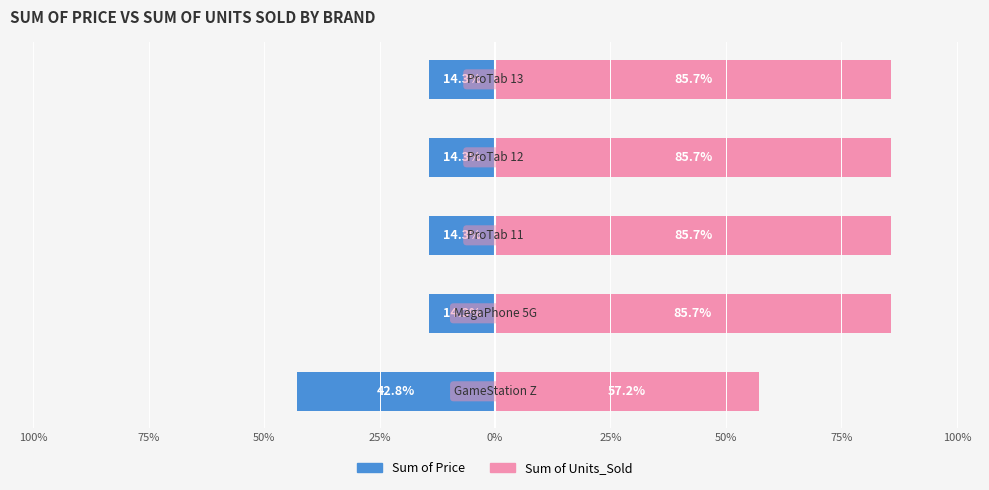

The value of Sum of Units_Sold at 100% is 88.3. True or false?

False